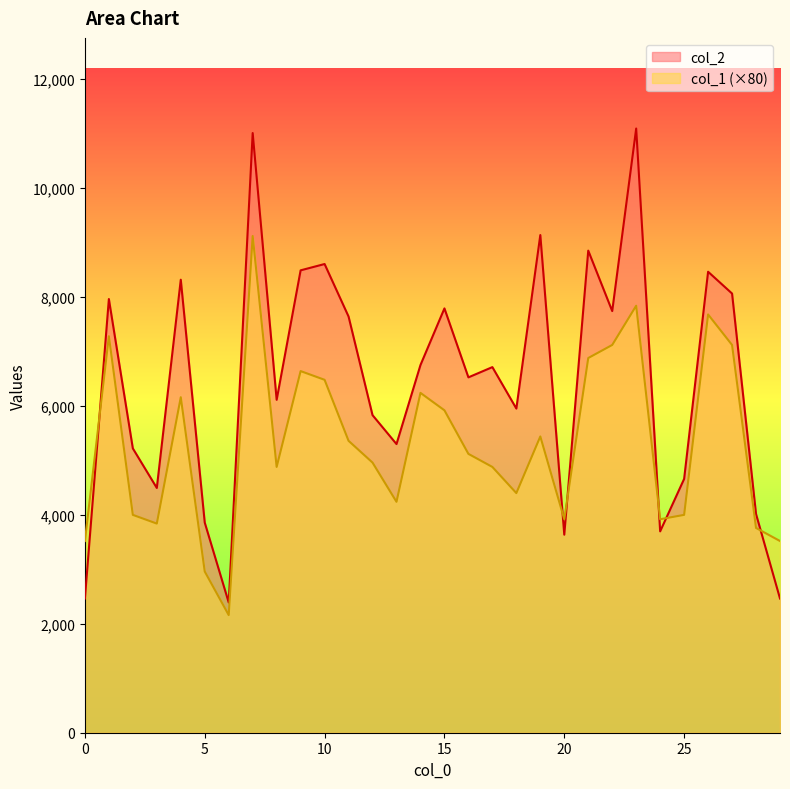

What is the value of the col_2 point at the 5th from the left?

8318